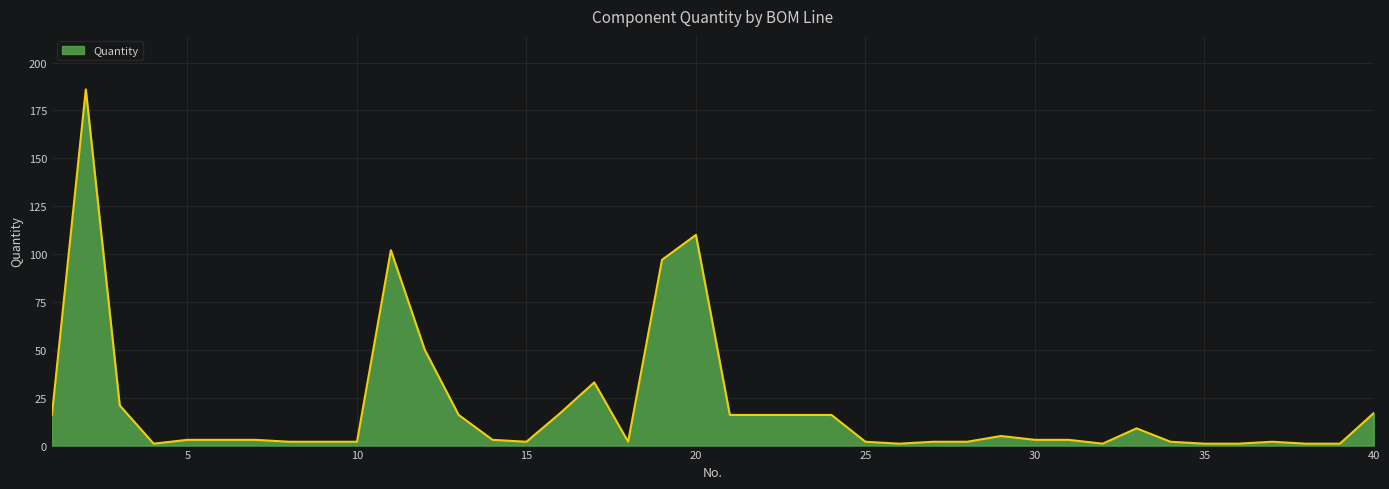

Reading left to right, what are all the values shown in this chart?

16	186	21	1	3	3	3	2	2	2	102	50	16	3	2	17	33	2	97	110	16	16	16	16	2	1	2	2	5	3	3	1	9	2	1	1	2	1	1	17